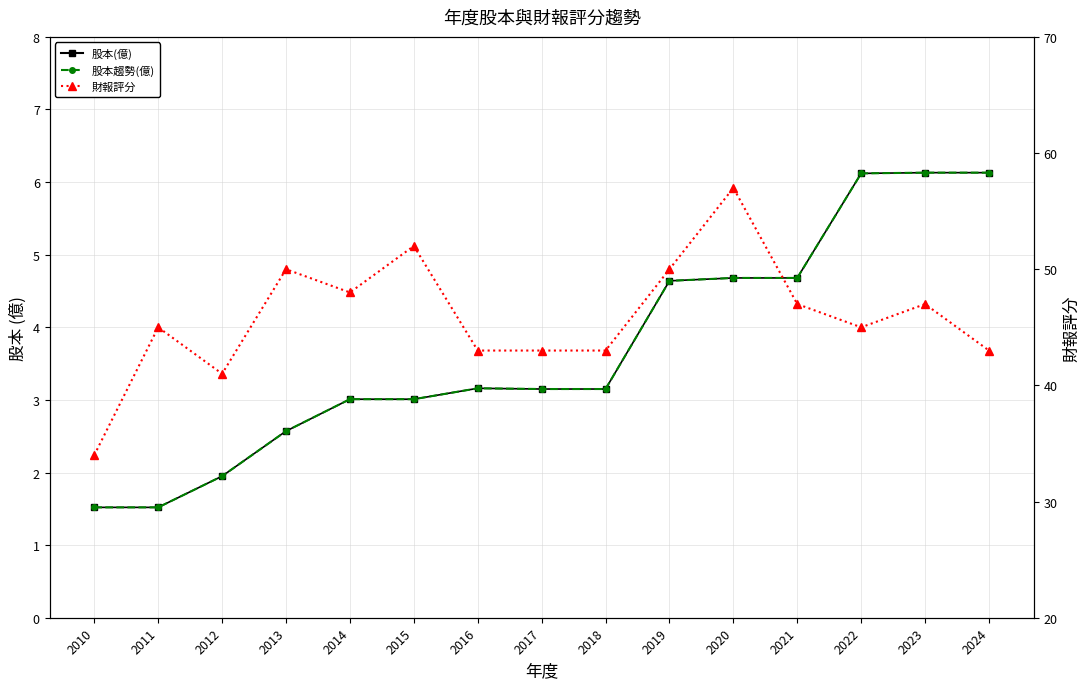

What is the lowest value of the 股本趨勢(億) series?

1.5